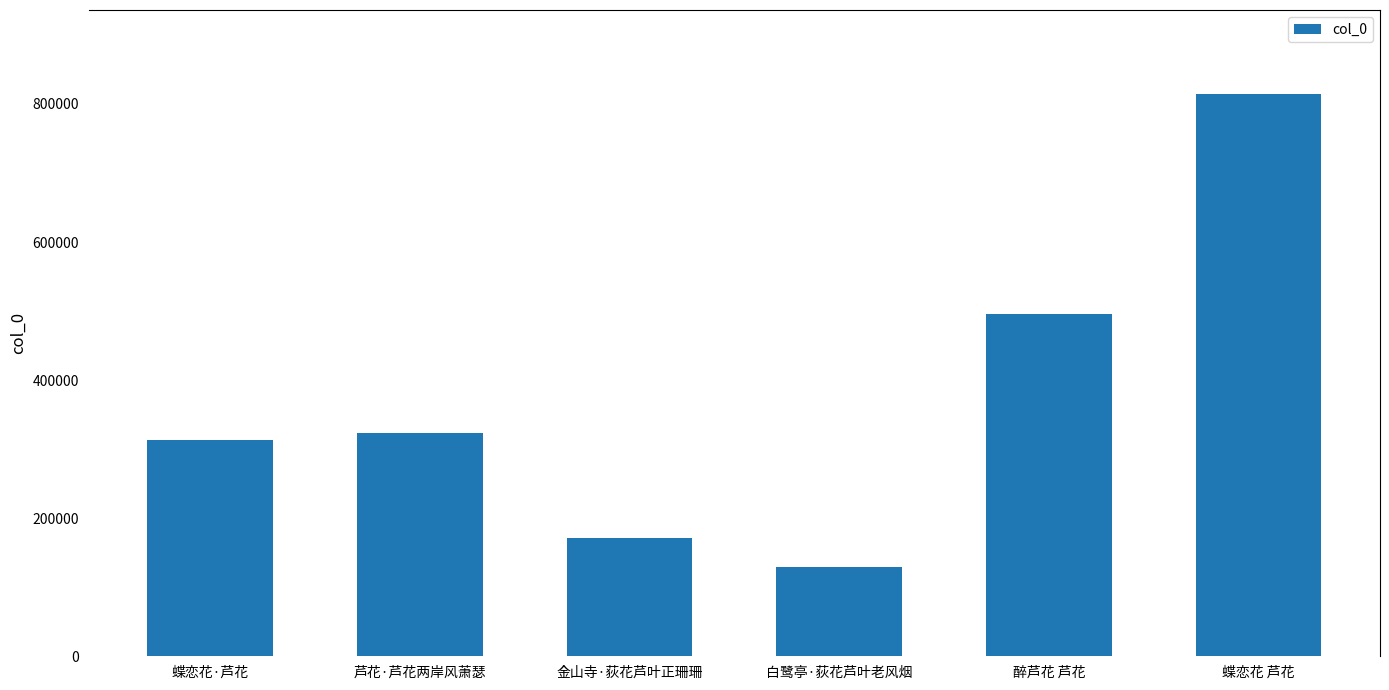

What position from the left is 白鹭亭·荻花芦叶老风烟?

4